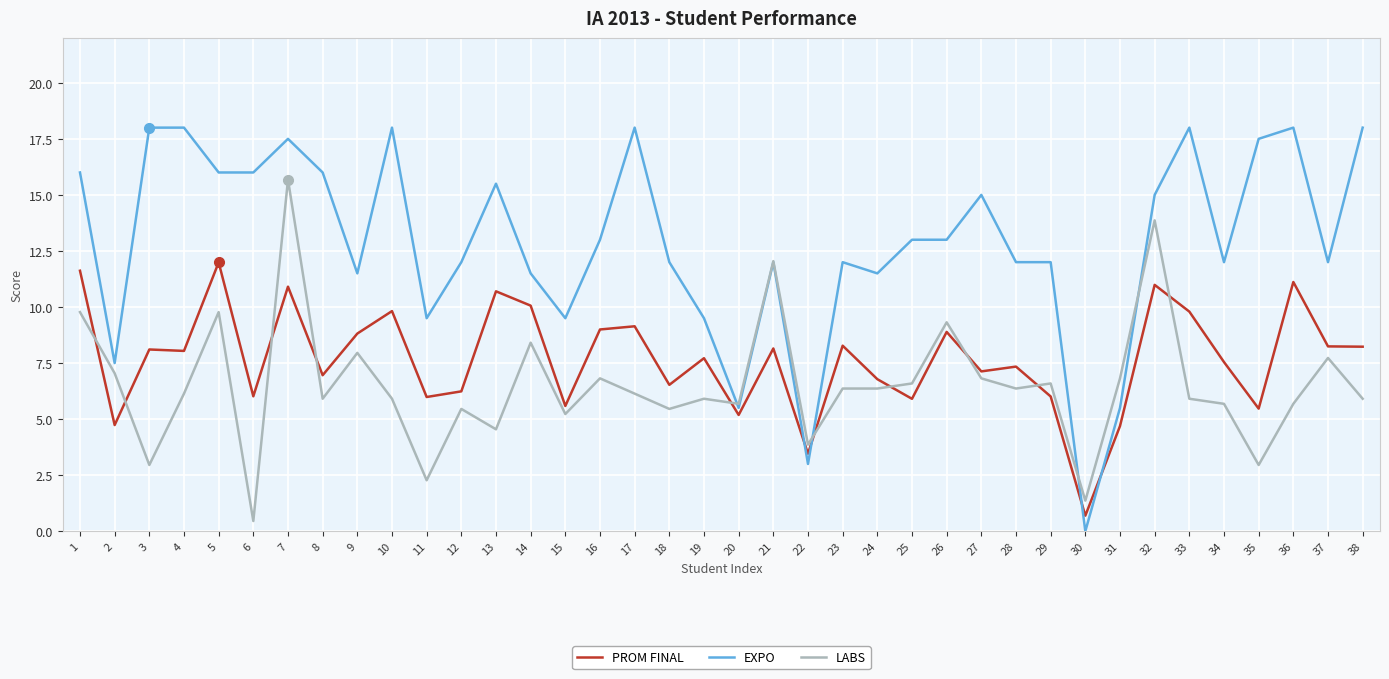

What are all the series names shown in the legend?

PROM FINAL, EXPO, LABS